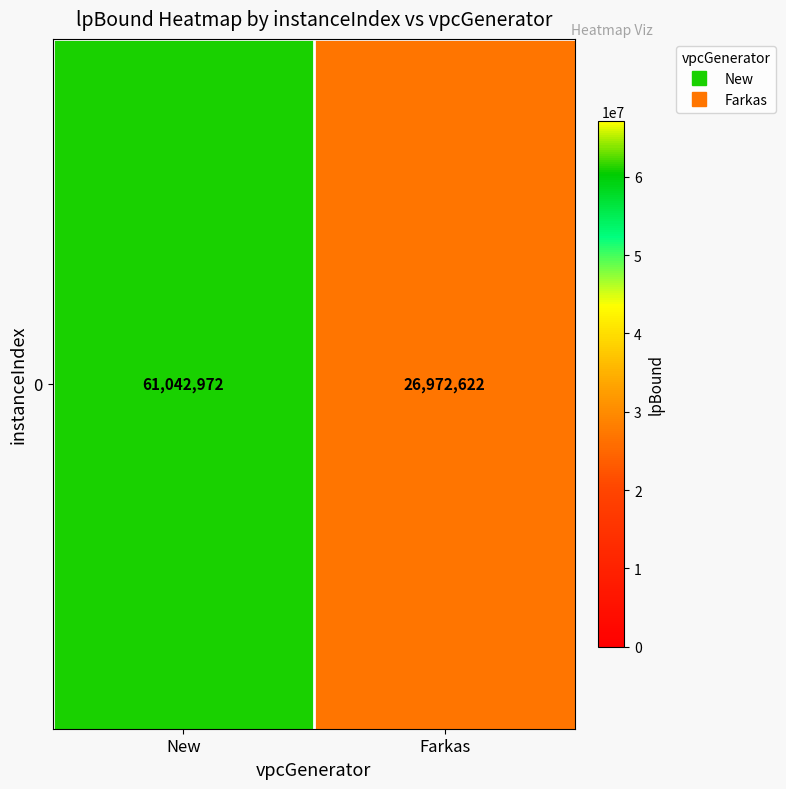

List the labels in order of value, smallest first.

Farkas, New